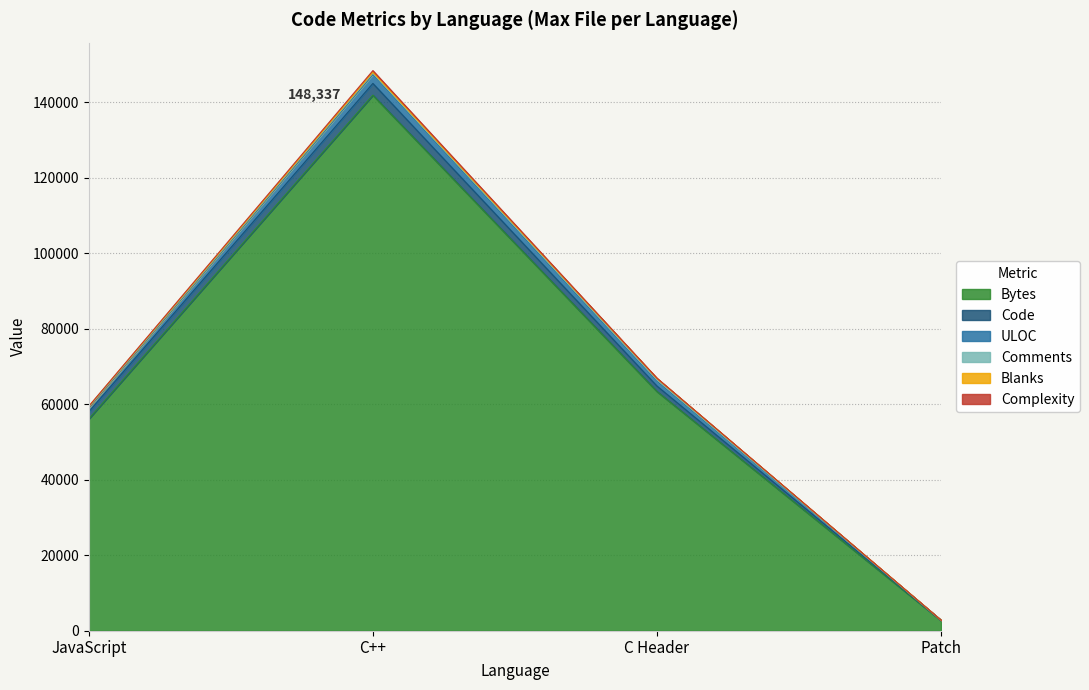

Reading right to left, list all the values displayed in this chart.

Bytes: 2703	63365	141842	56105
Code: 48	1435	3103	1878
ULOC: 45	1273	2338	1060
Comments: 0	365	347	152
Blanks: 3	376	281	200
Complexity: 0	65	426	73